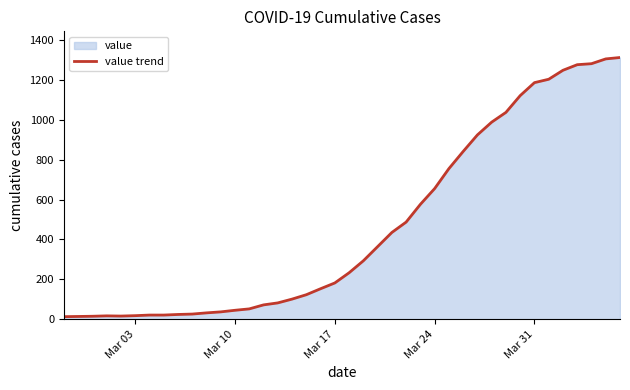

What is the difference between the maximum and minimum values?

1299